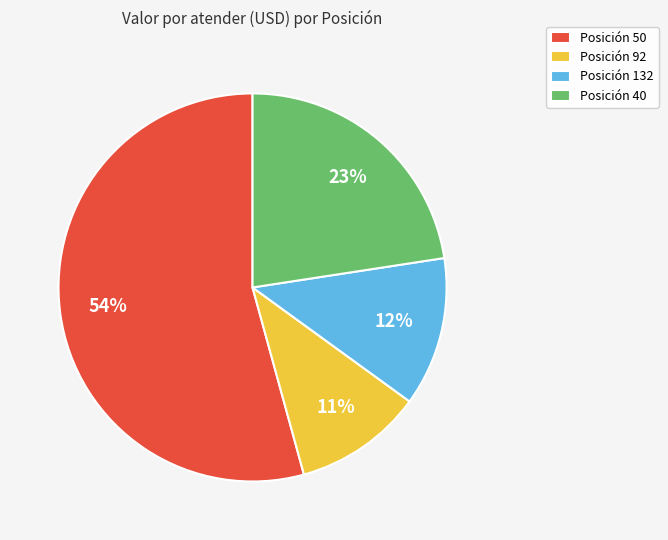

To the nearest percent, what percentage of the pie is Posición 40?

23%